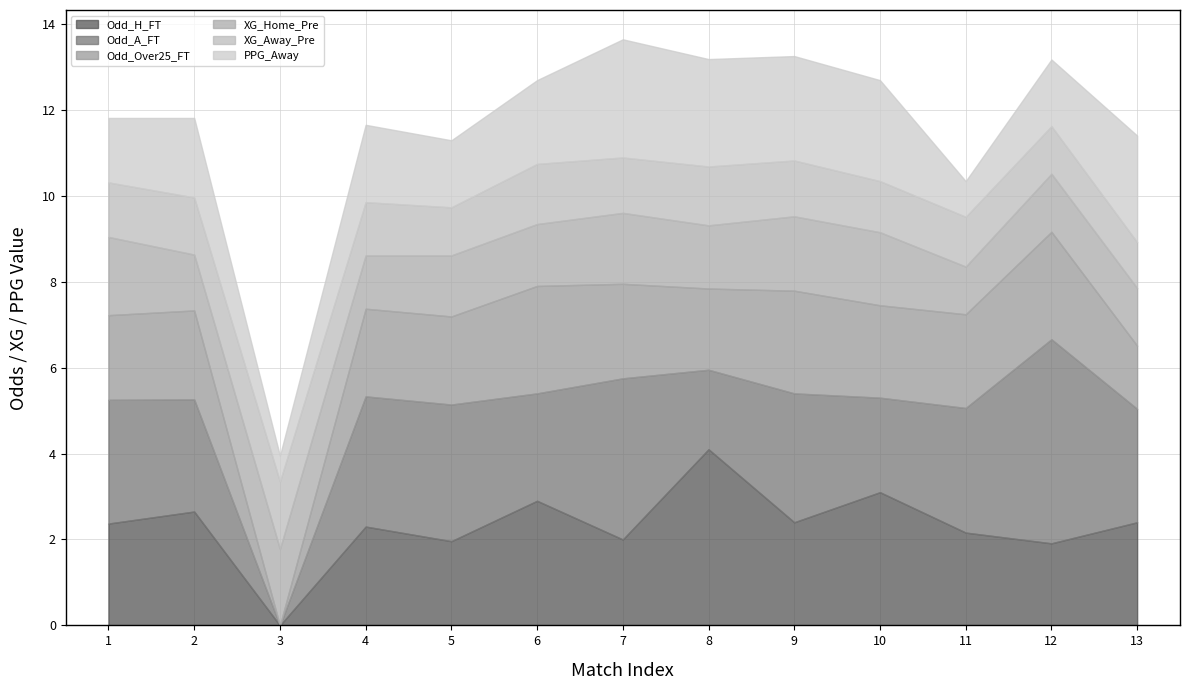

What is the maximum value for Odd_H_FT?

4.1